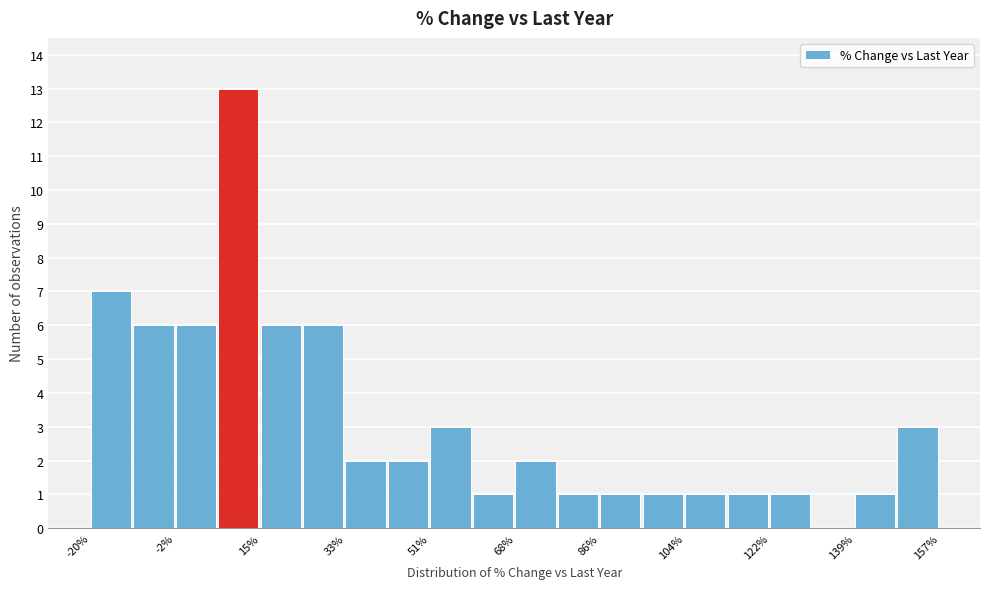

Which range on the x-axis has the tallest bar?

6 to 16